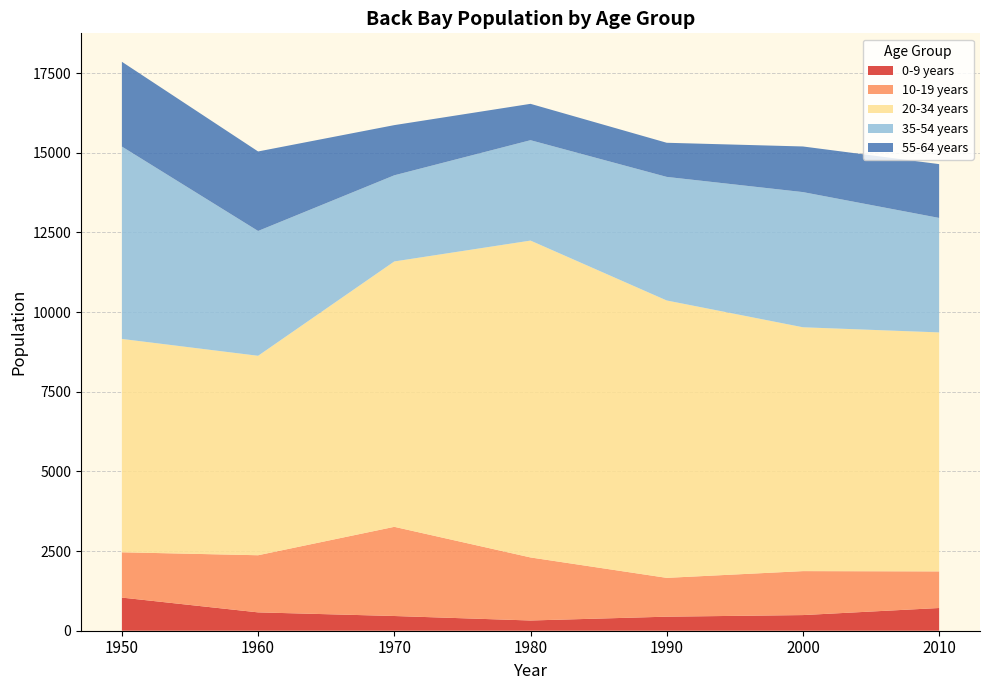

Reading left to right, list all the values displayed in this chart.

0-9 years: 1950=1040	1960=576	1970=462	1980=321	1990=441	2000=491	2010=713
10-19 years: 1950=1422	1960=1793	1970=2799	1980=1979	1990=1218	2000=1380	2010=1149
20-34 years: 1950=6696	1960=6260	1970=8329	1980=9945	1990=8706	2000=7653	2010=7501
35-54 years: 1950=6038	1960=3918	1970=2704	1980=3151	1990=3879	2000=4243	2010=3593
55-64 years: 1950=2661	1960=2495	1970=1575	1980=1141	1990=1071	2000=1432	2010=1689